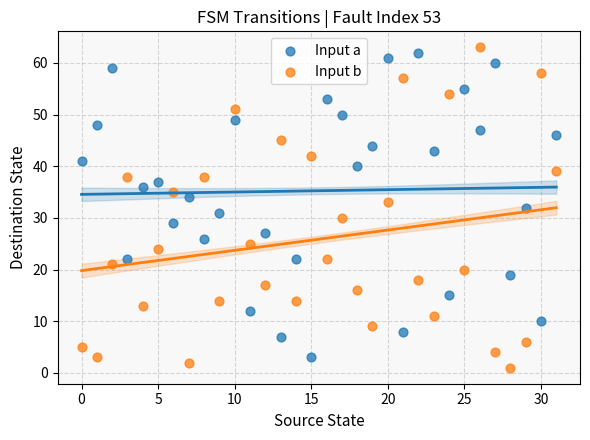

Across all data points, what is the range of Y values (max minus min)?

62